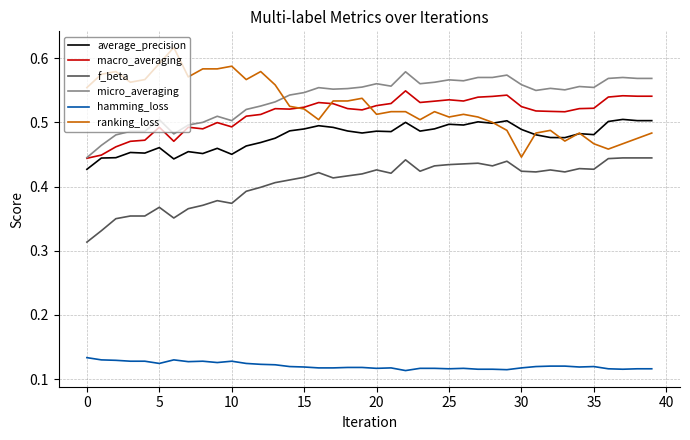

List the series in order of their peak value, lowest first.

hamming_loss, f_beta, average_precision, macro_averaging, micro_averaging, ranking_loss